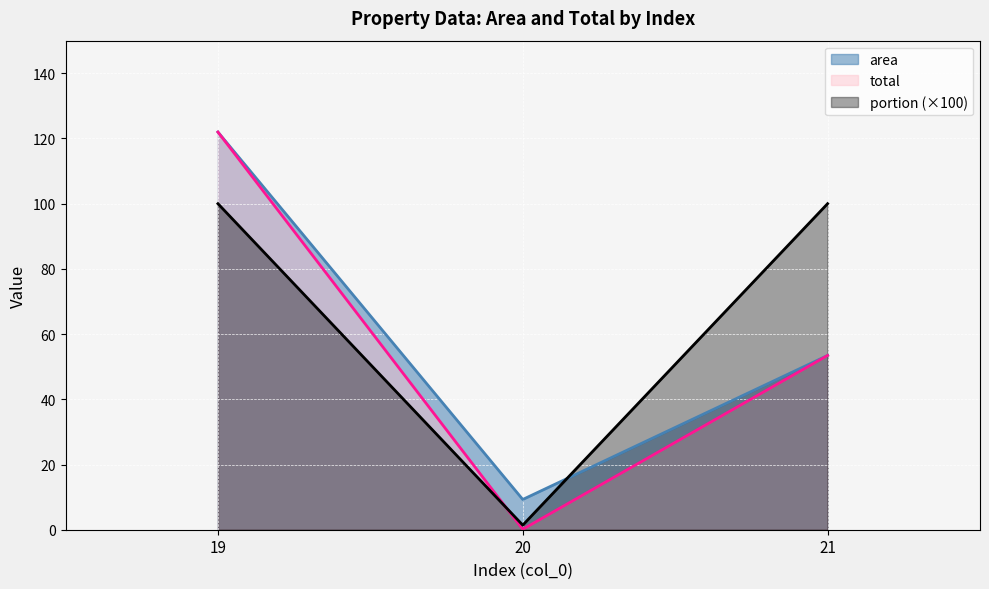

Is it true that portion equals 140.7 at 19?

False